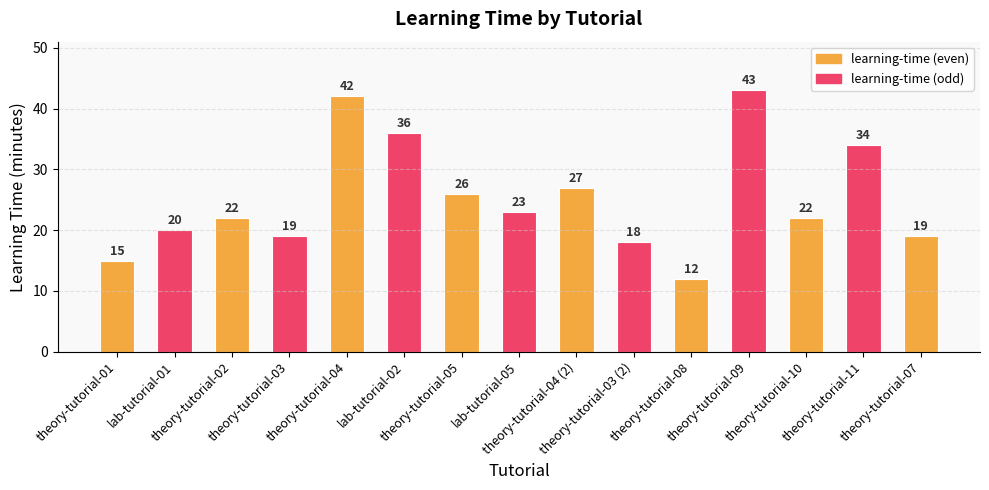

Reading right to left, what are all the values shown in this chart?

theory-tutorial-07=19	theory-tutorial-11=34	theory-tutorial-10=22	theory-tutorial-09=43	theory-tutorial-08=12	theory-tutorial-03 (2)=18	theory-tutorial-04 (2)=27	lab-tutorial-05=23	theory-tutorial-05=26	lab-tutorial-02=36	theory-tutorial-04=42	theory-tutorial-03=19	theory-tutorial-02=22	lab-tutorial-01=20	theory-tutorial-01=15